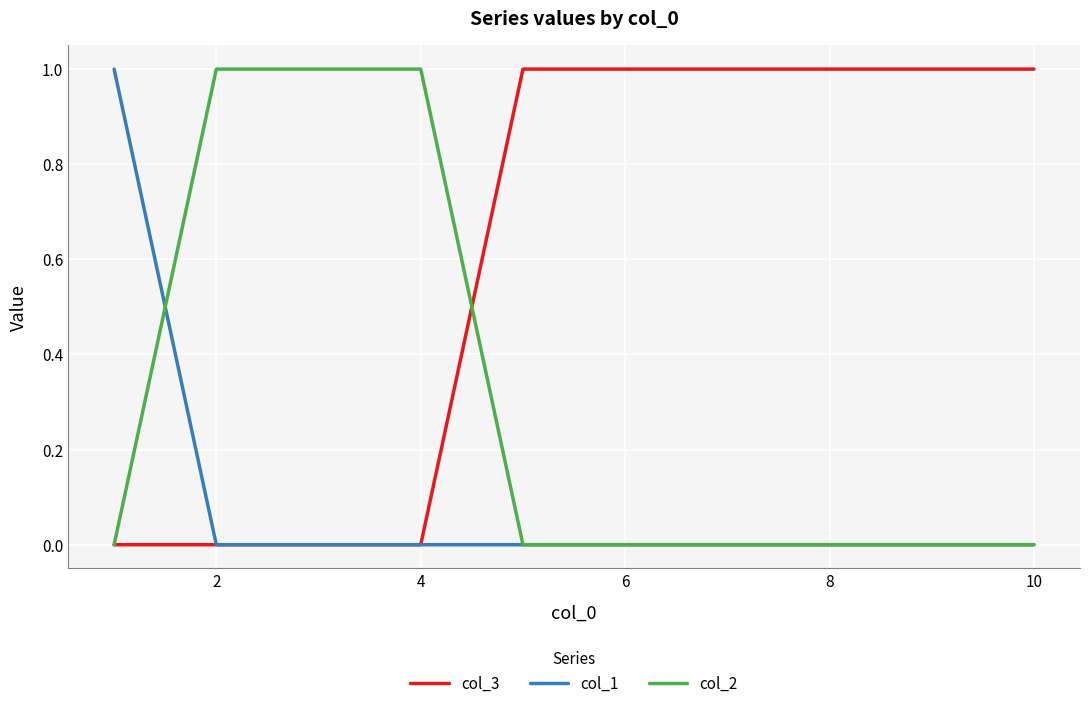

List the series in order of their overall mean, lowest first.

col_1, col_2, col_3